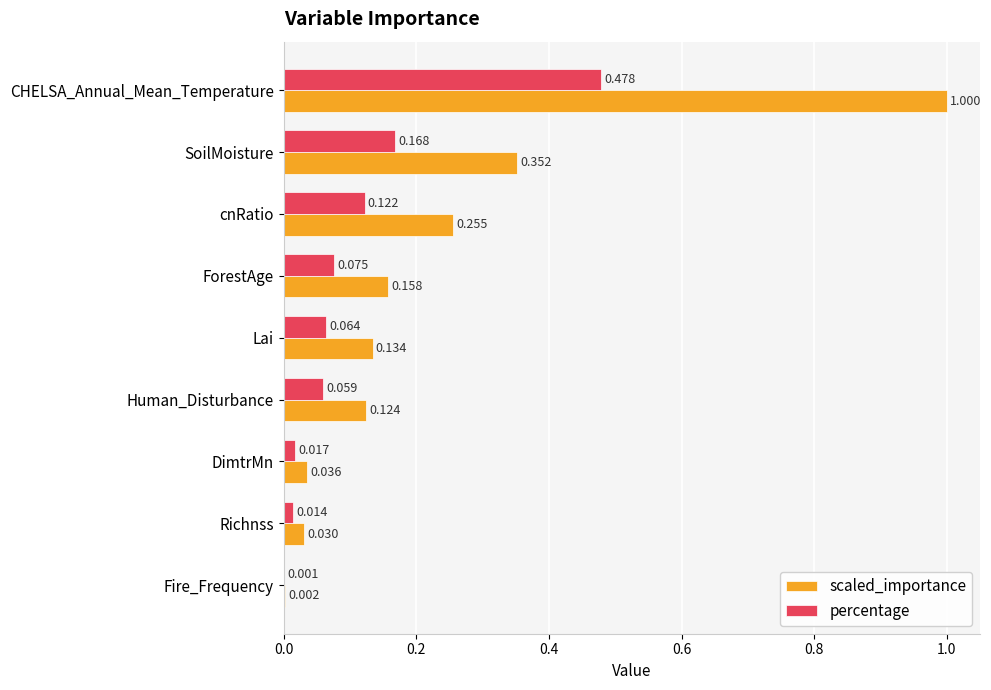

What is the sum of all scaled_importance values?

2.1